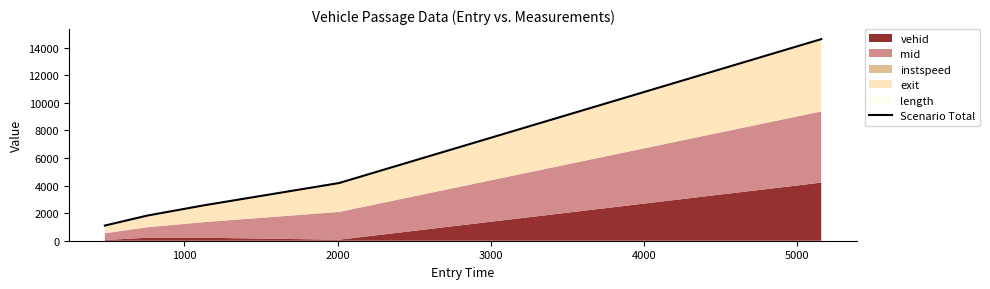

How many values exceed 2569?

3